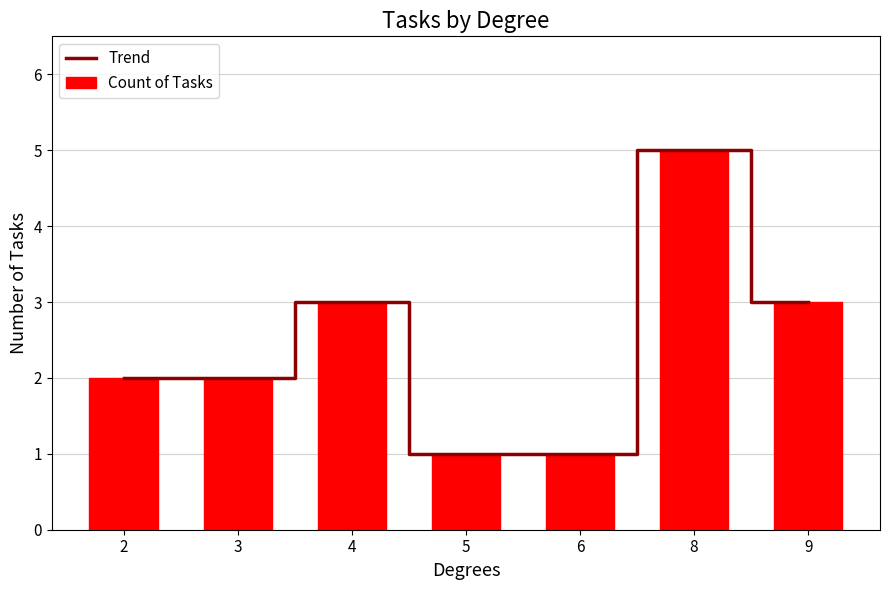

What is the value of the Trend bar at the 4th from the left?

1